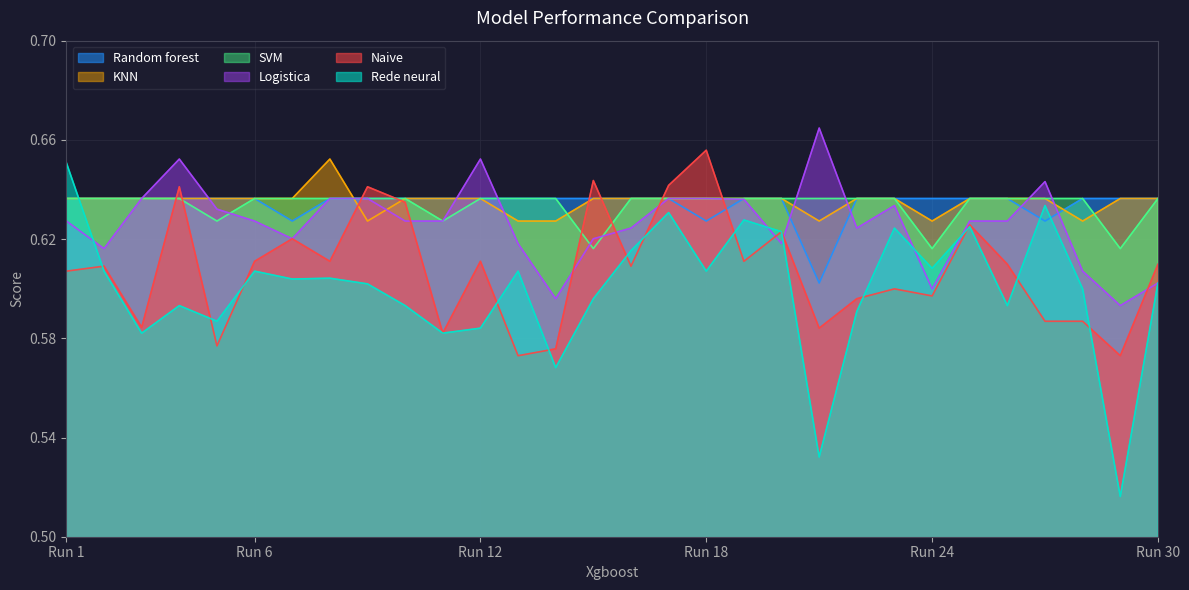

How many distinct data groups are displayed?

6